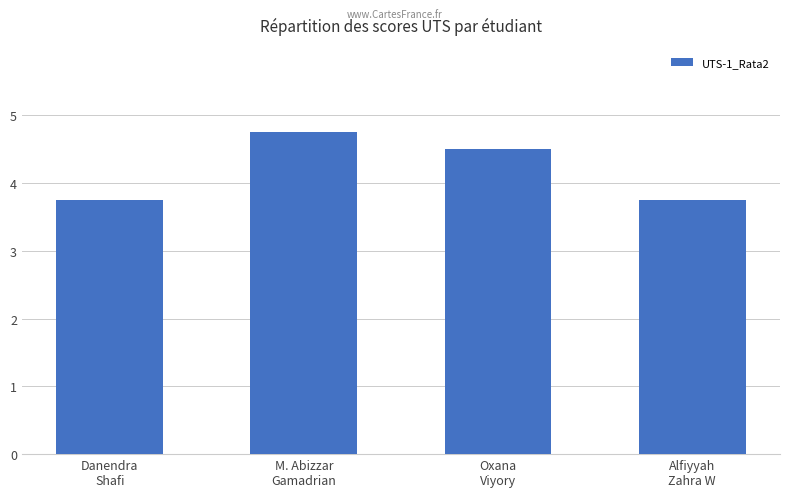

The chart shows a value of 1.4 at Alfiyyah
Zahra W. True or false?

False